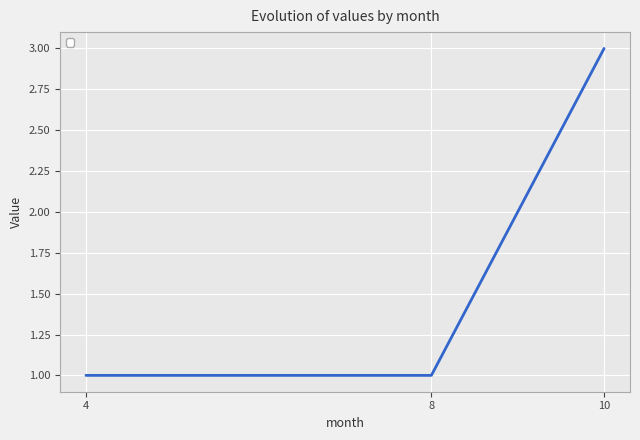

Which has a higher value, 8 or 10?

10